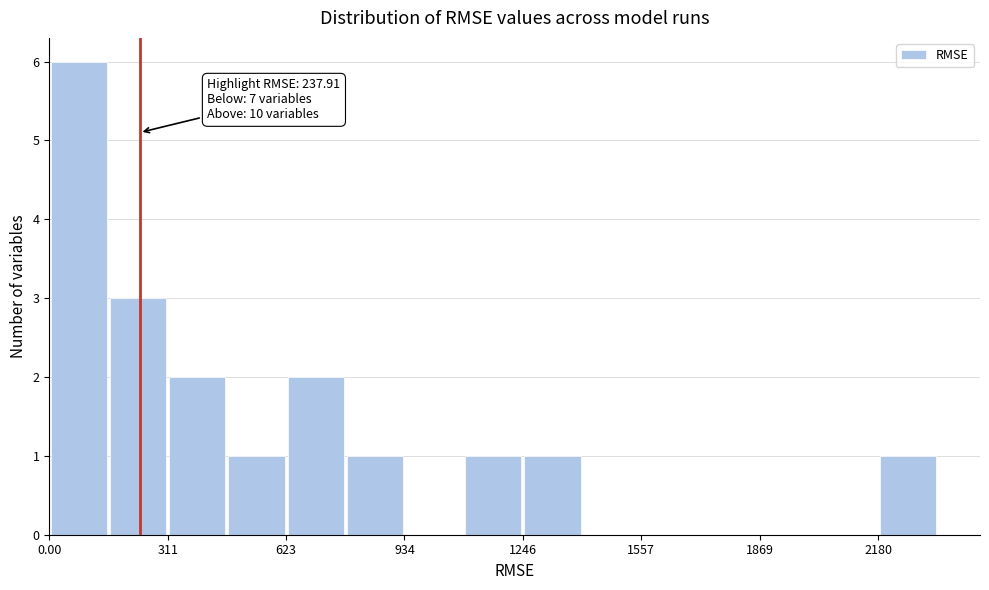

Read against the x-axis, roughly where is the centre of the tallest bar?

100